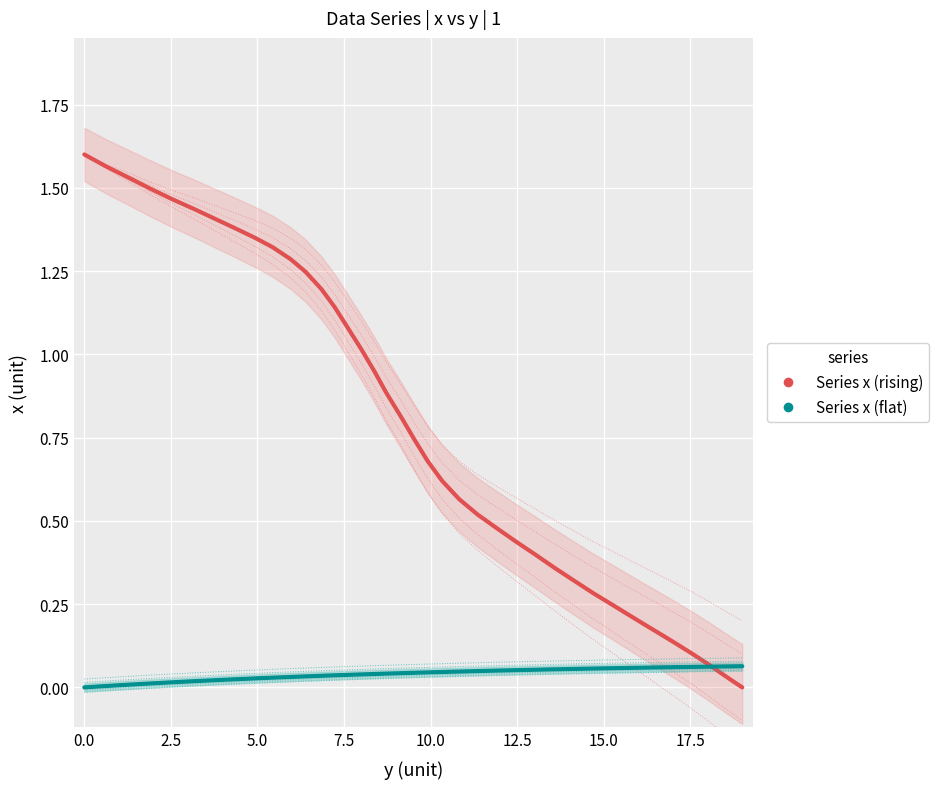

Is the value of Series x (flat) at 17.5 greater than the value of Series x (rising) at 12.5?

No